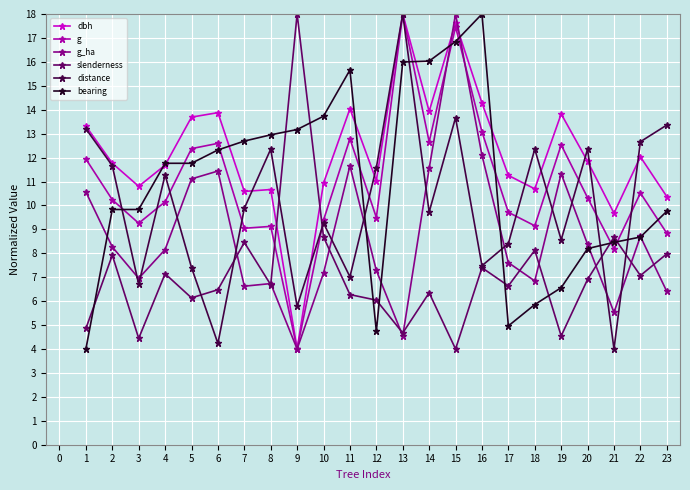

True or false: g has more than 2 points higher than both neighbors.

True